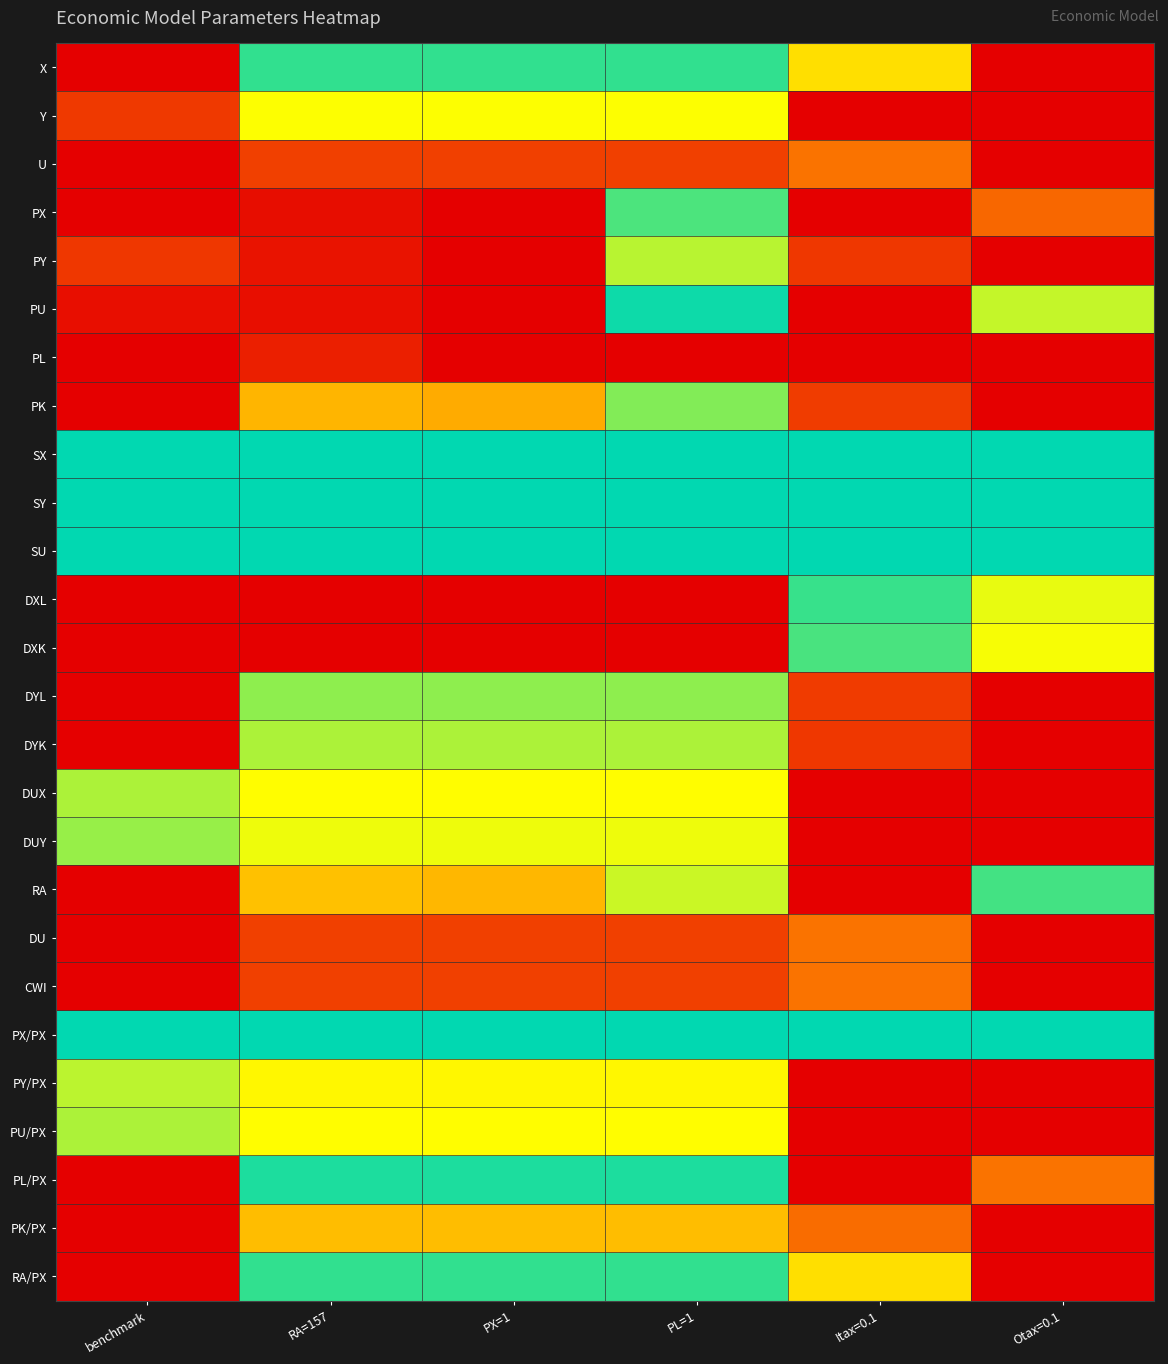

Which has a higher value, benchmark or Otax=0.1?

Otax=0.1